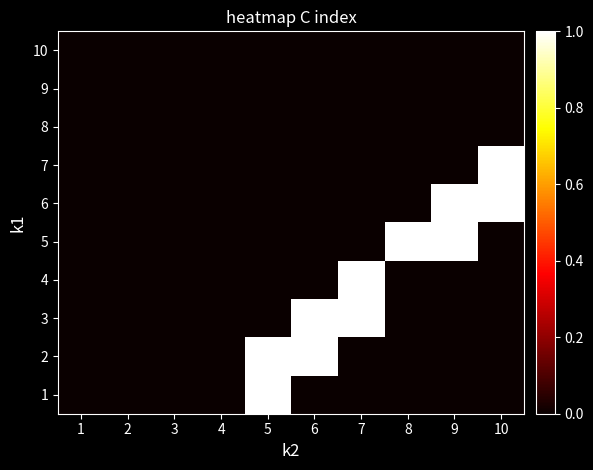

Reading left to right, transcribe all the data shown in this chart.

10: 1=0	2=0	3=0	4=0	5=0	6=0	7=0	8=0	9=0	10=0
9: 1=0	2=0	3=0	4=0	5=0	6=0	7=0	8=0	9=0	10=0
8: 1=0	2=0	3=0	4=0	5=0	6=0	7=0	8=0	9=0	10=0
7: 1=0	2=0	3=0	4=0	5=0	6=0	7=0	8=0	9=0	10=1
6: 1=0	2=0	3=0	4=0	5=0	6=0	7=0	8=0	9=1	10=1
5: 1=0	2=0	3=0	4=0	5=0	6=0	7=0	8=1	9=1	10=0
4: 1=0	2=0	3=0	4=0	5=0	6=0	7=1	8=0	9=0	10=0
3: 1=0	2=0	3=0	4=0	5=0	6=1	7=1	8=0	9=0	10=0
2: 1=0	2=0	3=0	4=0	5=1	6=1	7=0	8=0	9=0	10=0
1: 1=0	2=0	3=0	4=0	5=1	6=0	7=0	8=0	9=0	10=0